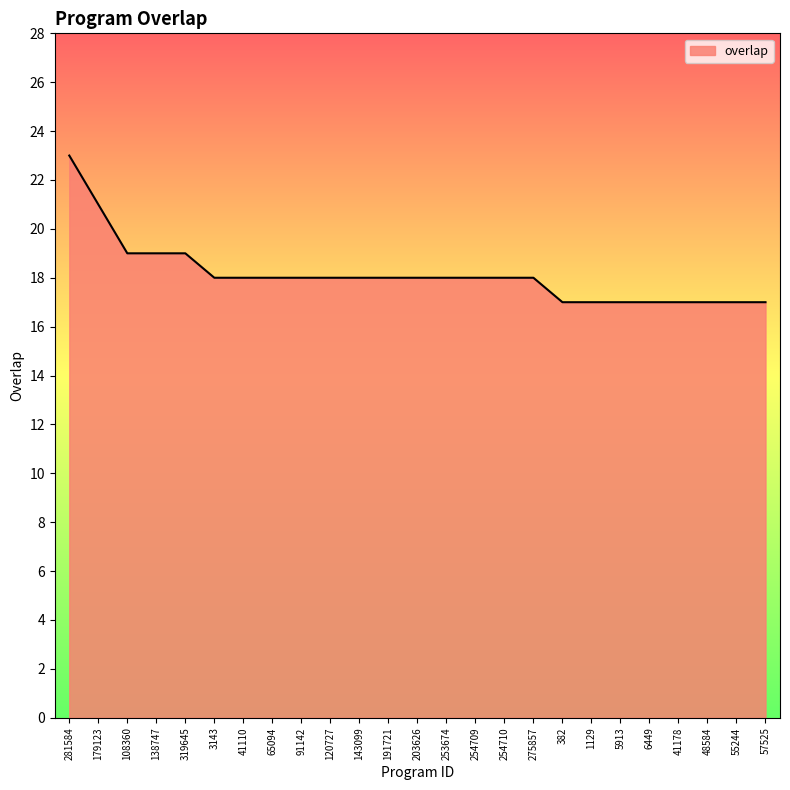

True or false: the data shows 19 at 138747.

True